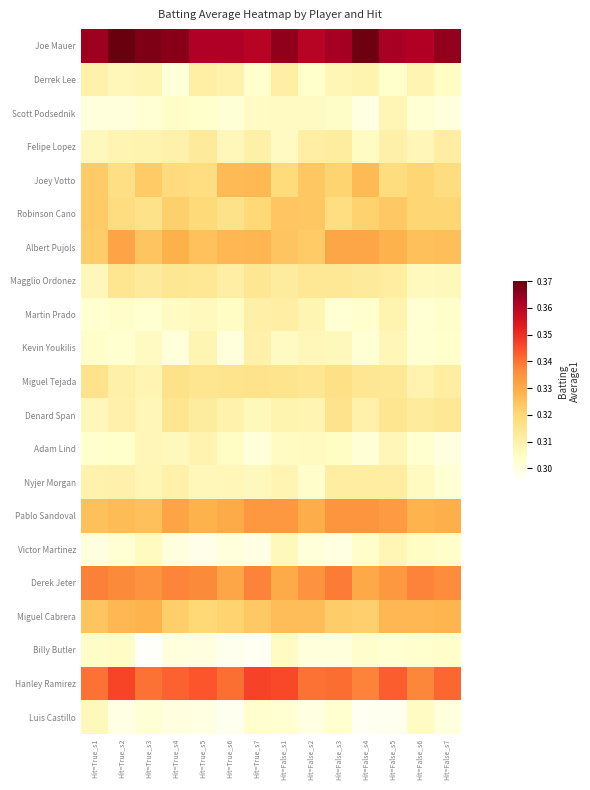

Which label corresponds to the smallest value in the chart?

Hit=True_s3